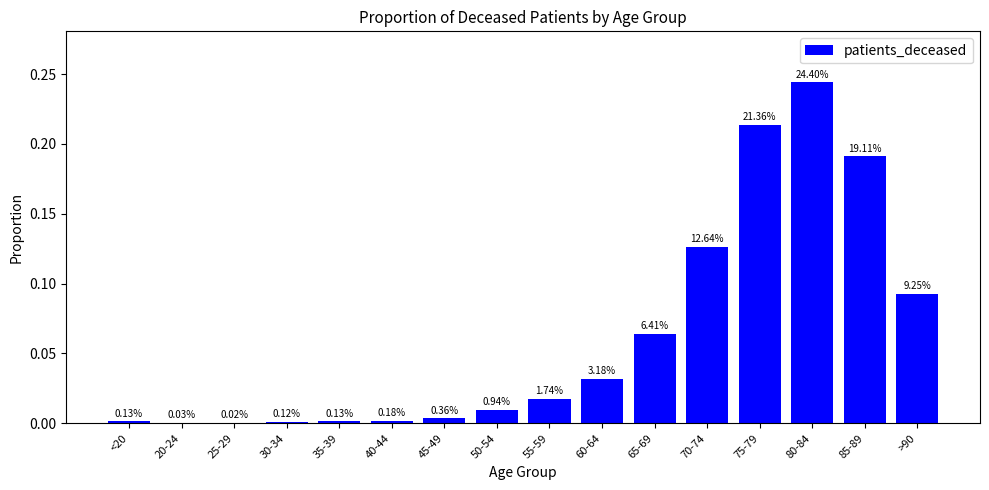

Are the bars grouped side by side (vs. stacked)?

No